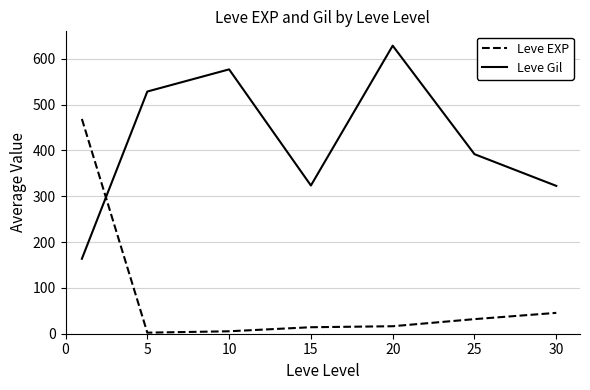

Rank the series by their average value, from highest to lowest.

Leve Gil, Leve EXP